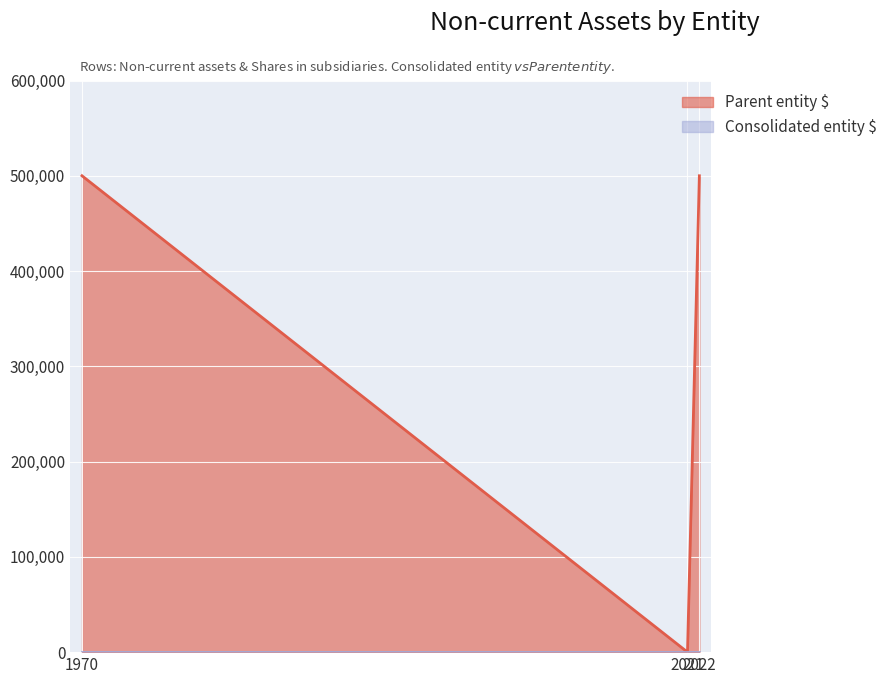

The Parent entity $ series shows 340752 at 2022. True or false?

False